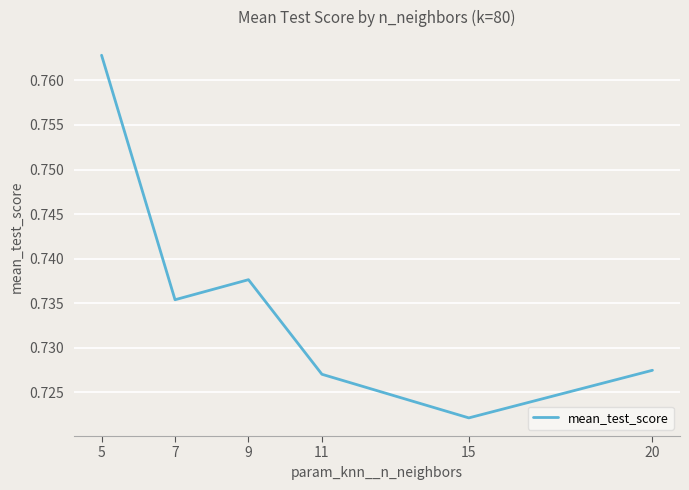

True or false: the data shows 0.2 at 5.

False